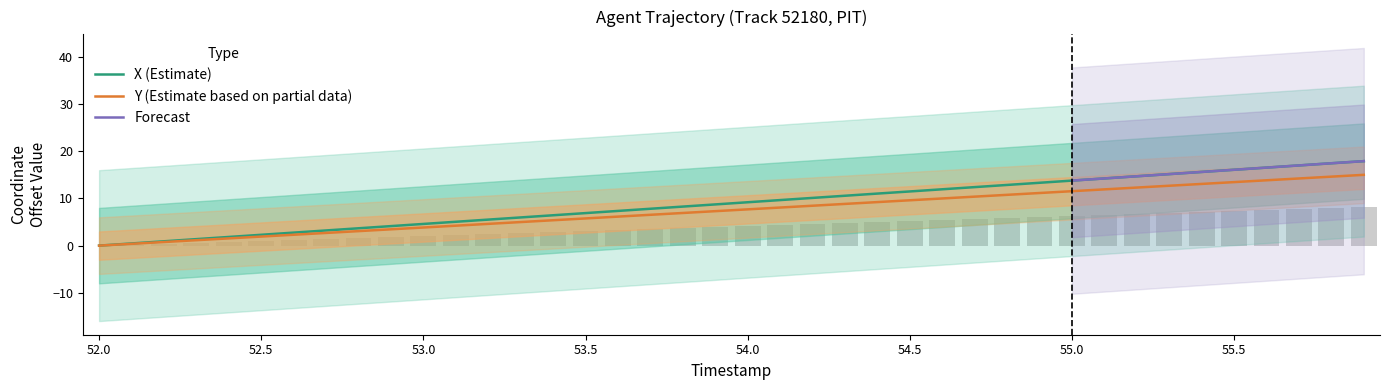

How many values in the Y series exceed 7?

21